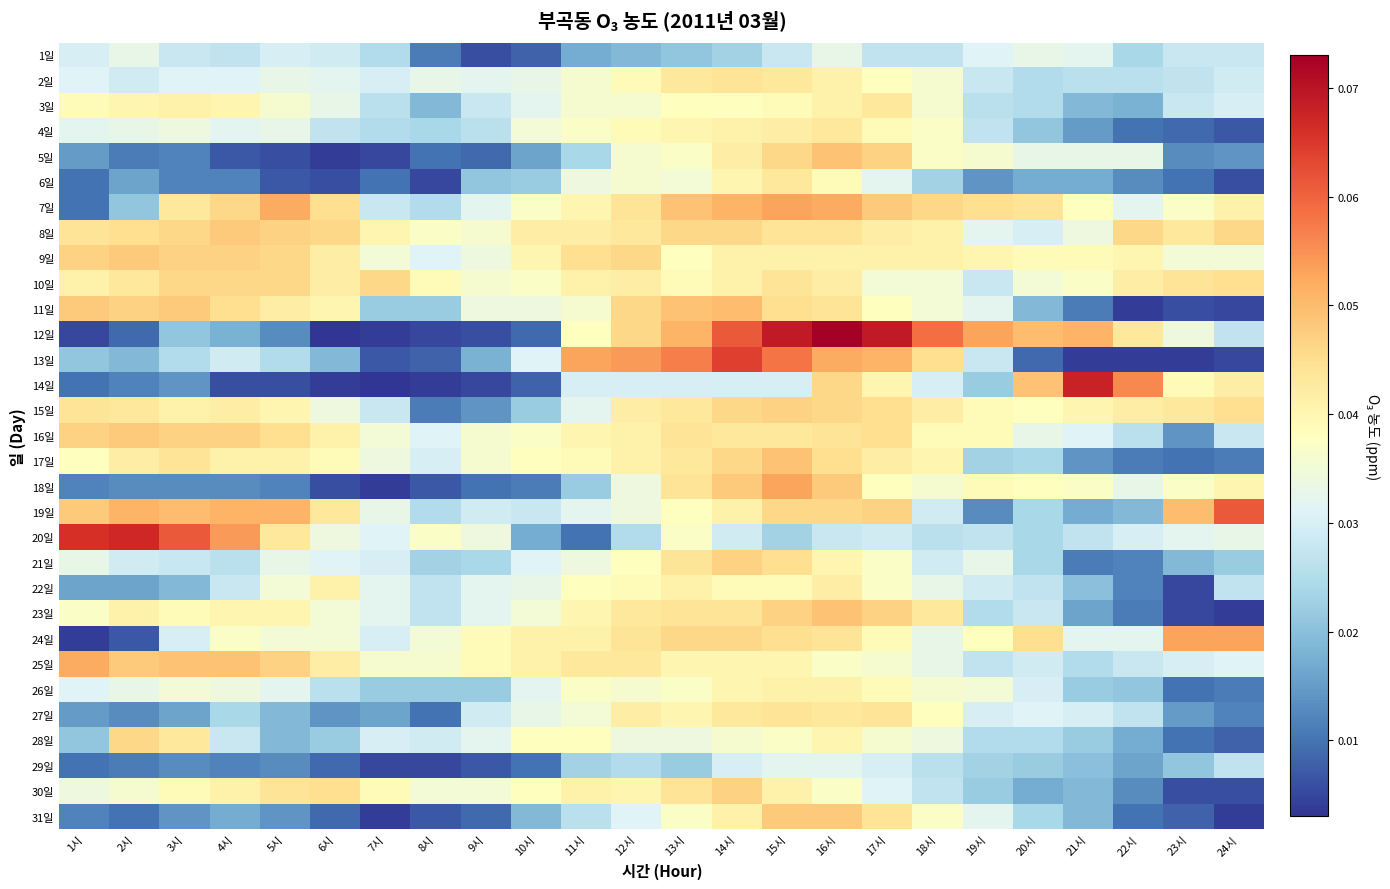

At how many categories does at least one series exceed 0?

24